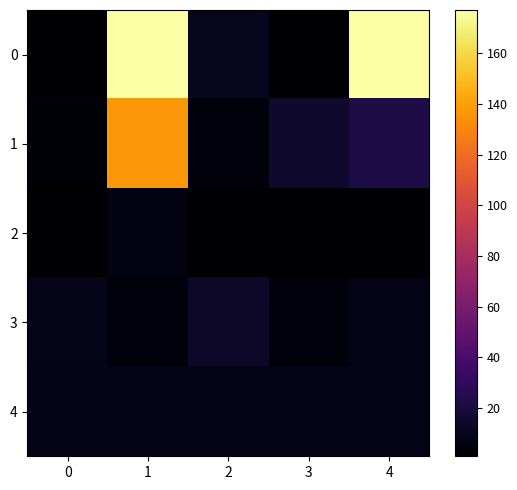

What is the greatest value displayed?

177